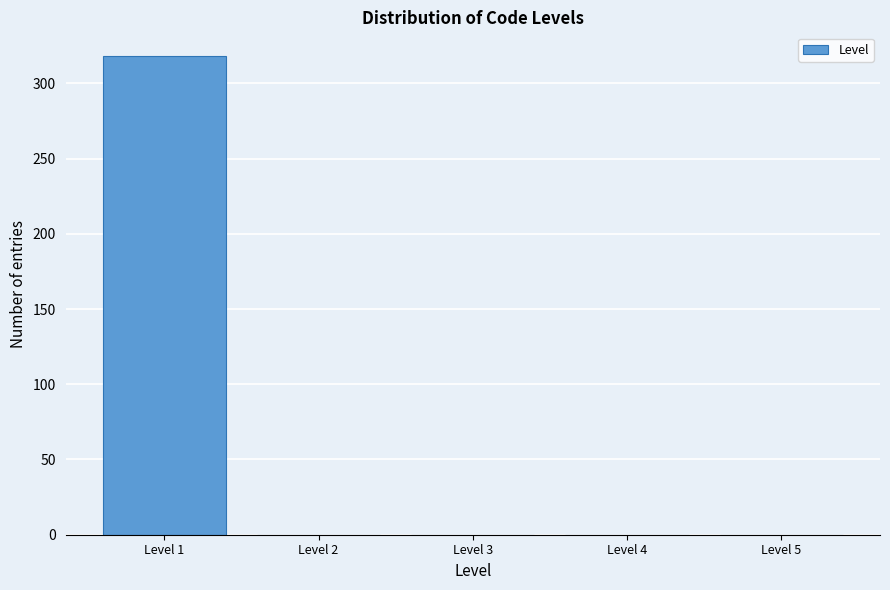

Reading left to right, transcribe all the data shown in this chart.

Level 1=318	Level 2=0	Level 3=0	Level 4=0	Level 5=0